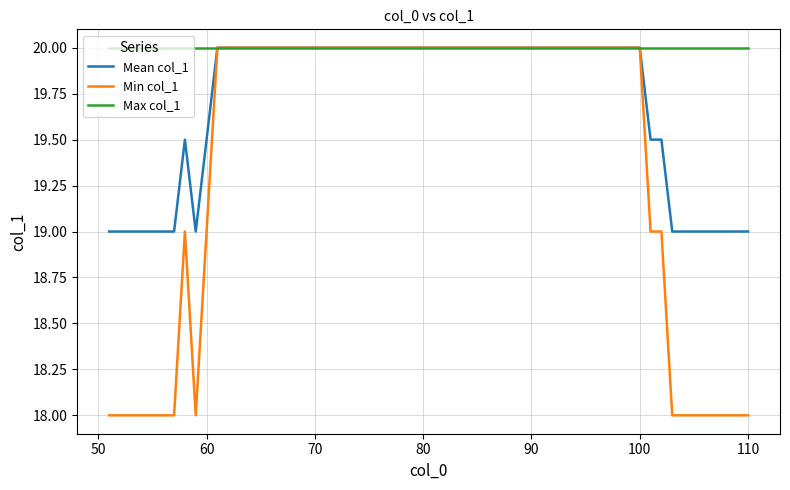

What is the greatest value displayed?

20.0